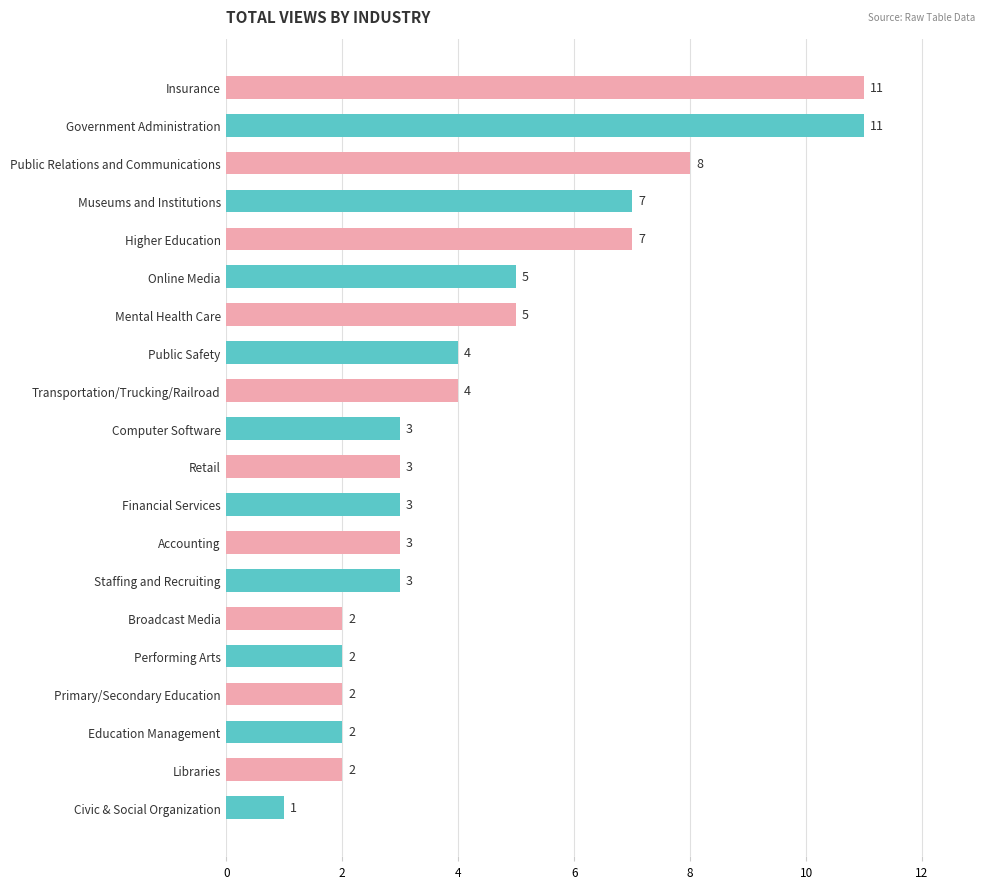

Are the bars grouped side by side (vs. stacked)?

No